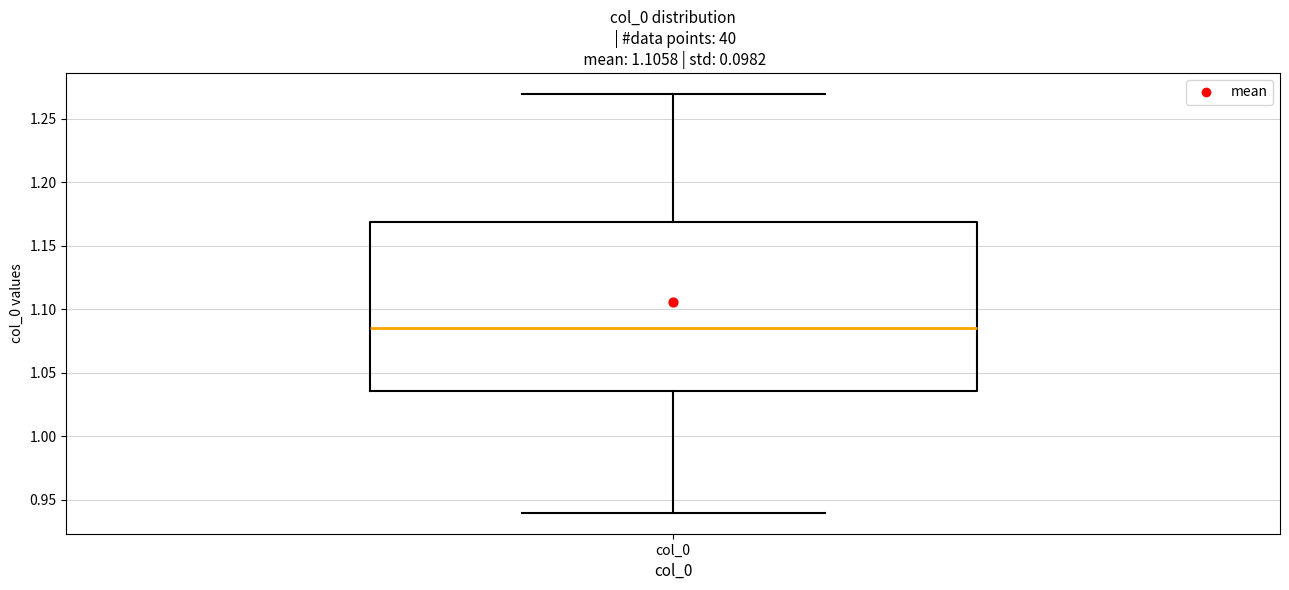

Where does the lower whisker of the box for col_0 end on the y-axis? The values are not printed on the chart, so give them approximately, as read against the axis.

0.940